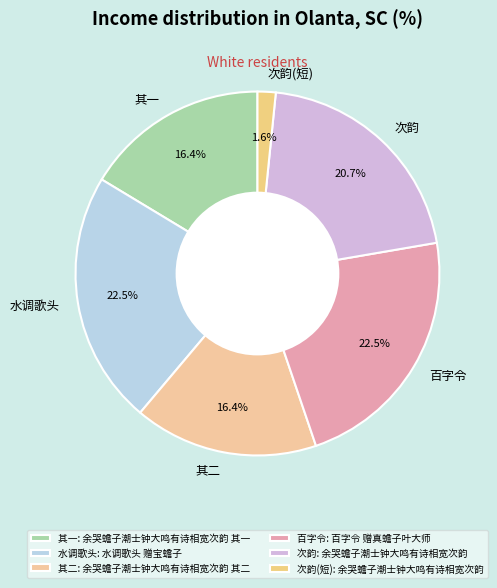

Is the sum of 其二 and 百字令 greater than half?

No